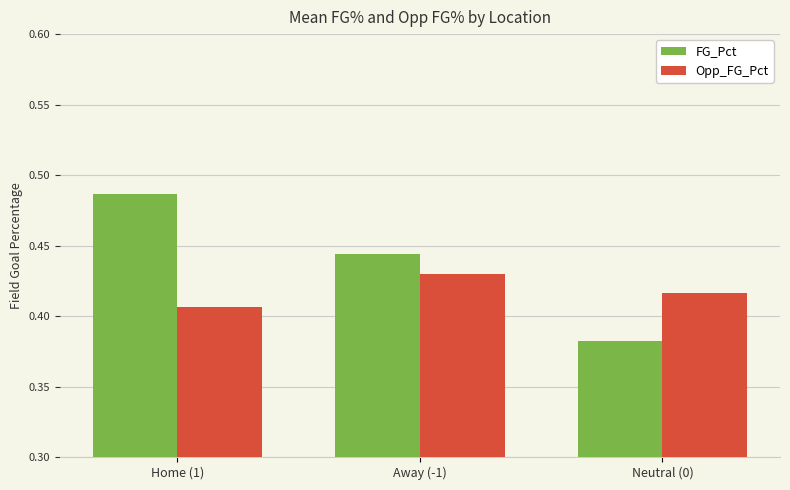

How many categories are shown in the chart?

3